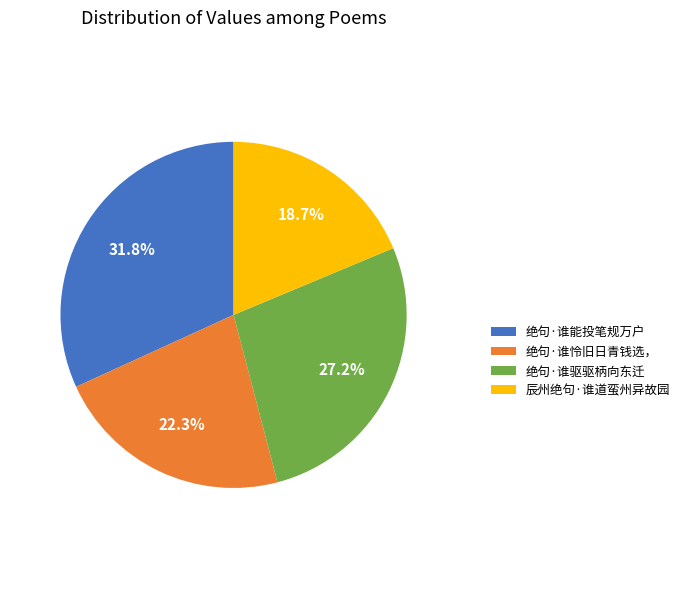

True or false: 辰州绝句·谁道蛮州异故园 accounts for 19% of the total.

True